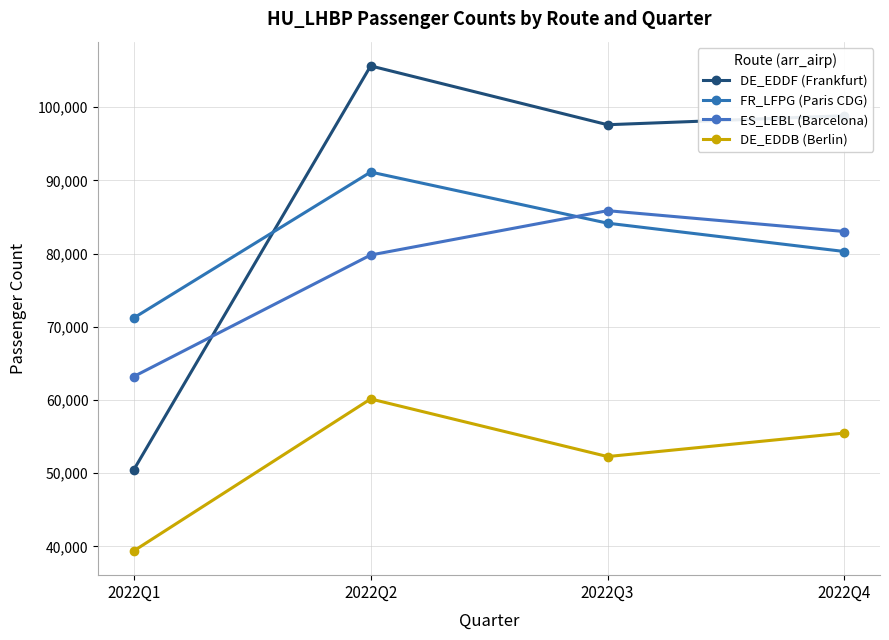

What is the value of the DE_EDDF (Frankfurt) point at the 4th from the left?

98846